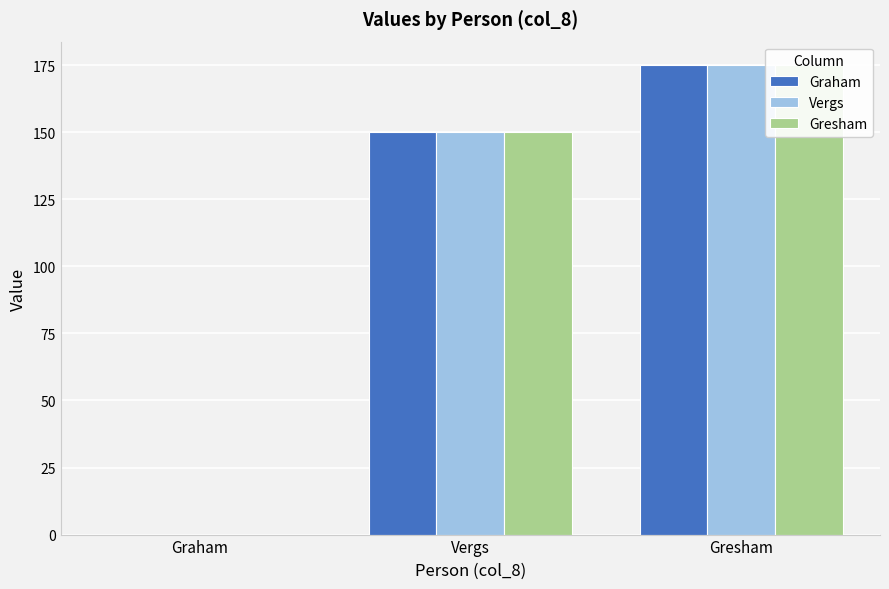

How many bars are there in each group?

3